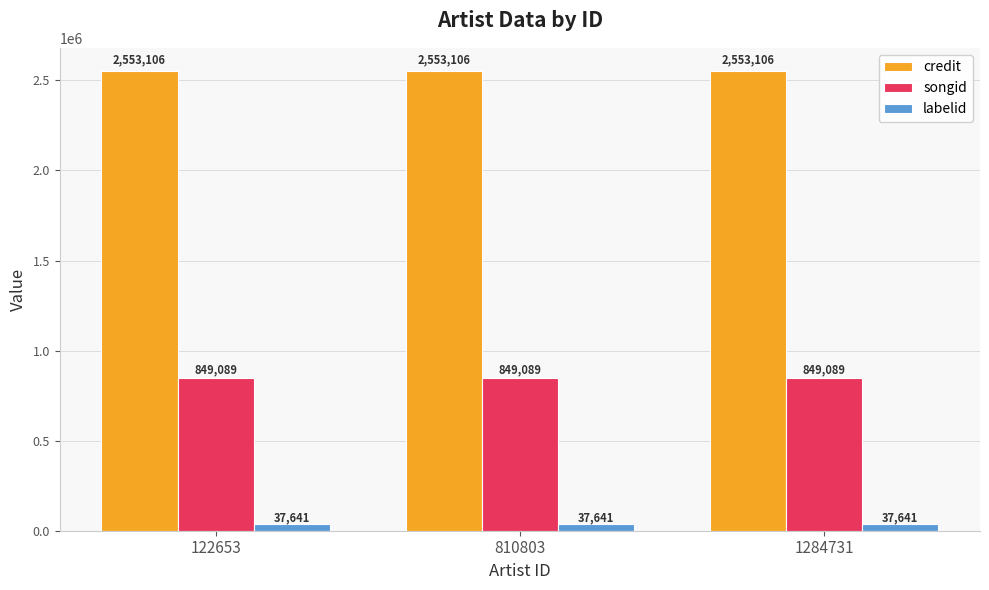

What is the spread (max minus min) of values at 122653?

2515465